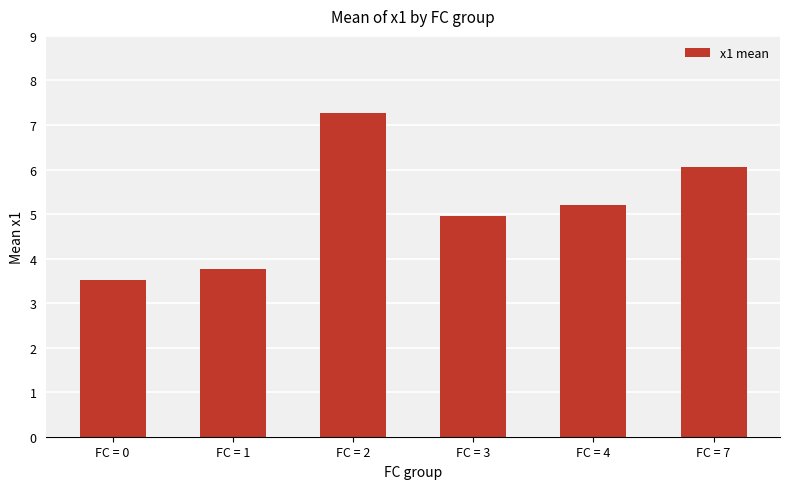

What is the value of the 2nd bar from the left?

3.8